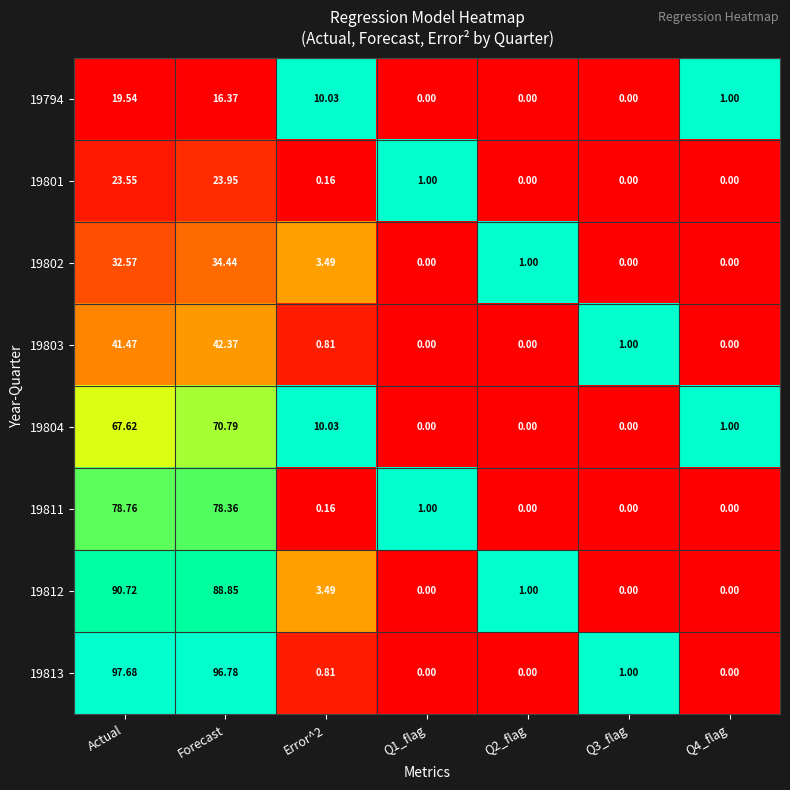

Which label corresponds to the largest value in the chart?

Actual